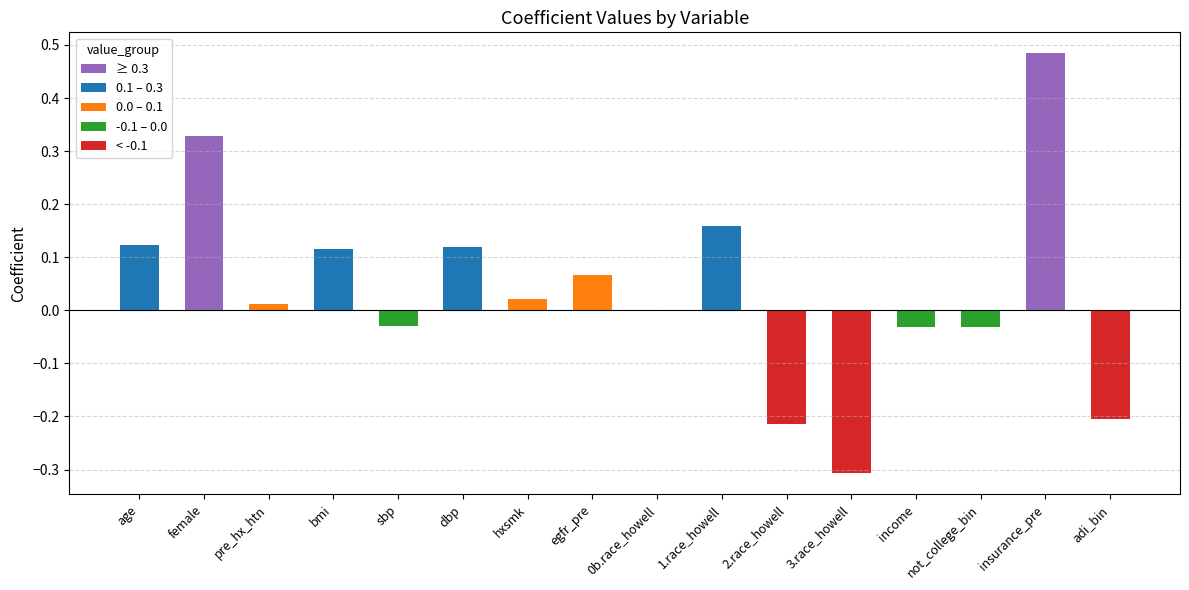

At which category does the chart reach its peak across all series?

insurance_pre